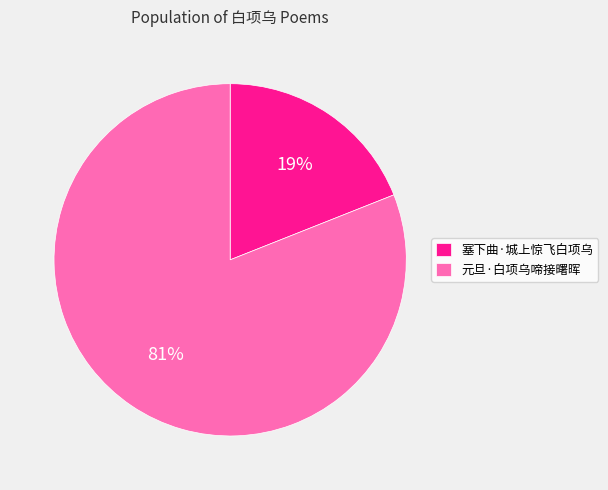

What is the majority slice?

元旦·白项乌啼接曙晖